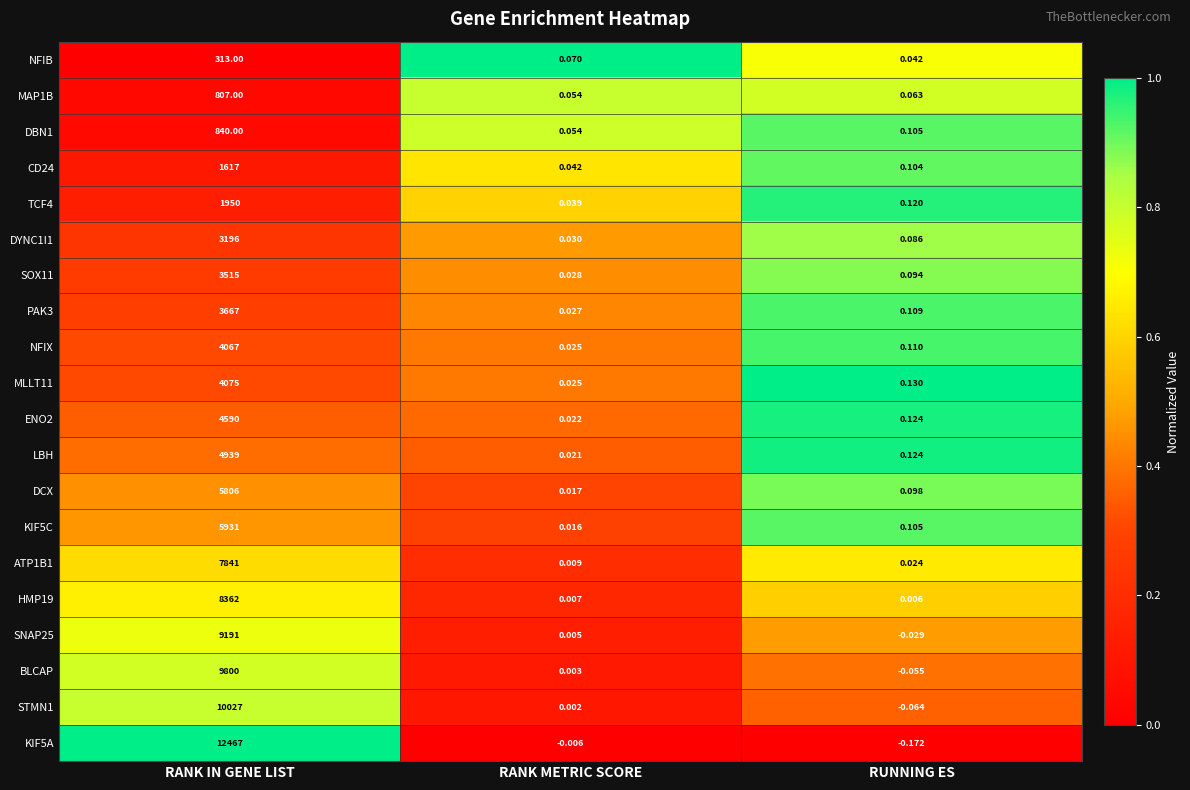

What is the maximum value shown in the chart?

12467.0